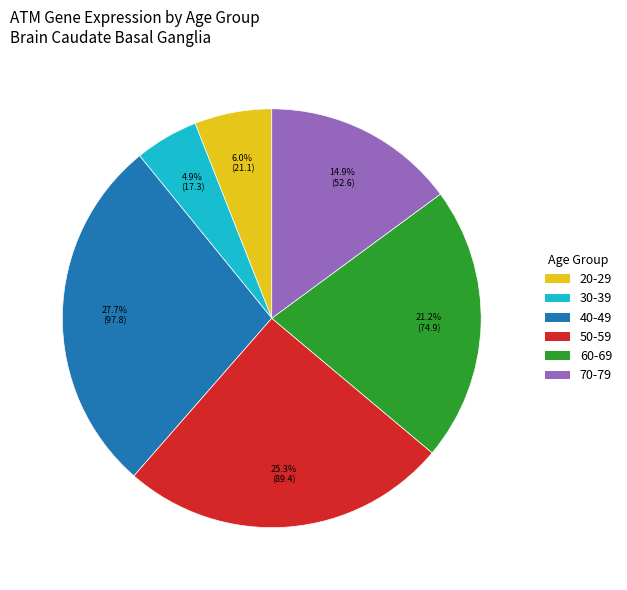

What percentage is the 50-59 slice, to the nearest percent?

25%